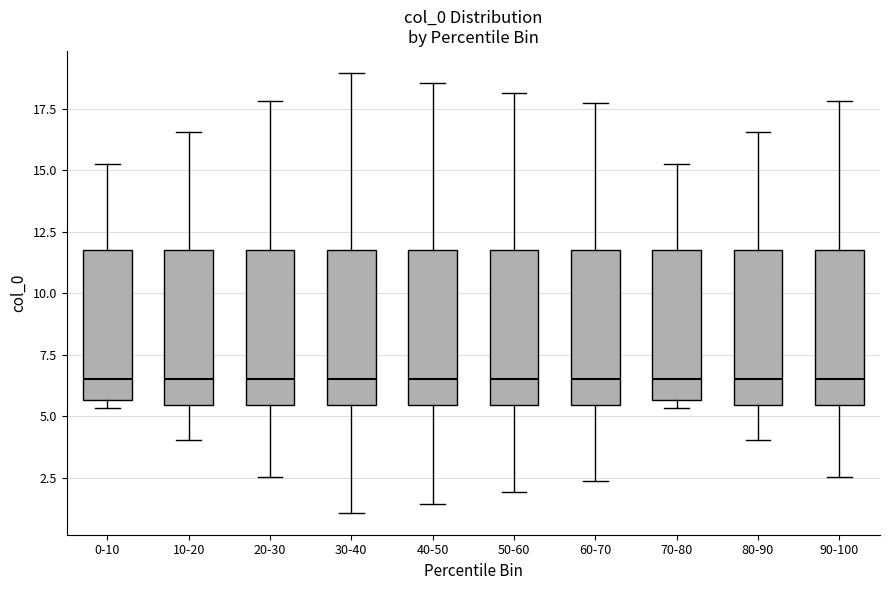

Where is the lower edge of the box for 60-70 on the y-axis? The values are not printed on the chart, so give them approximately, as read against the axis.

5.5